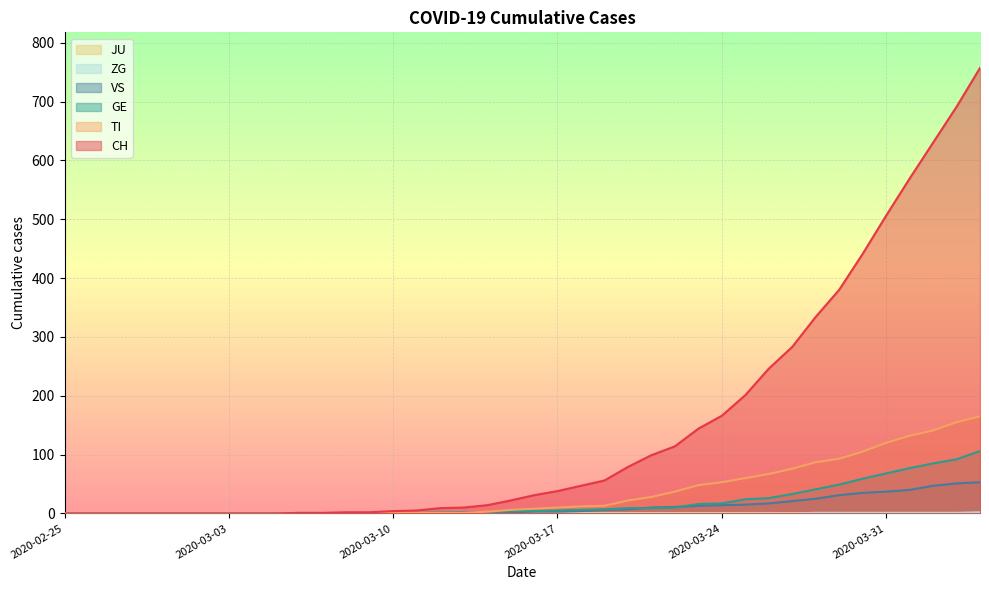

At which label does ZG reach its peak?

2020-04-04